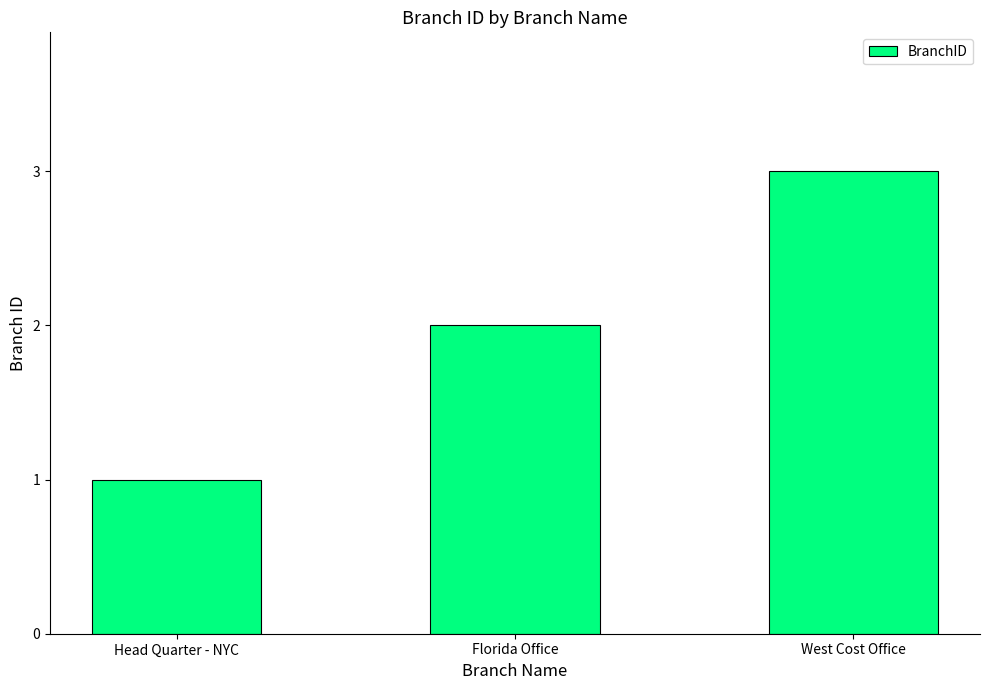

What is the change in value from Head Quarter - NYC to Florida Office?

+1